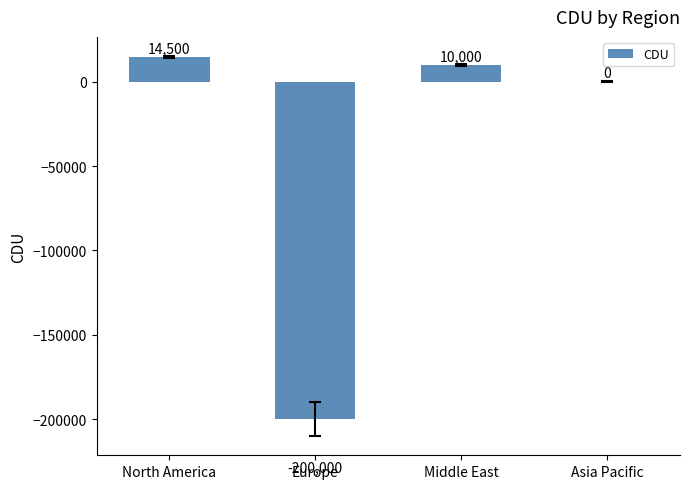

Reading right to left, extract all data points from this chart.

0	10000	-200000	14500